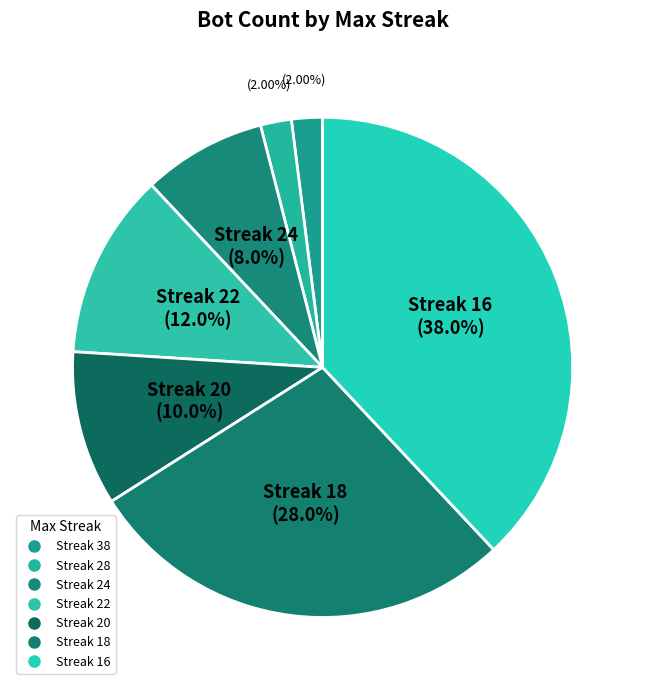

Is there any slice that represents more than half of the pie?

No